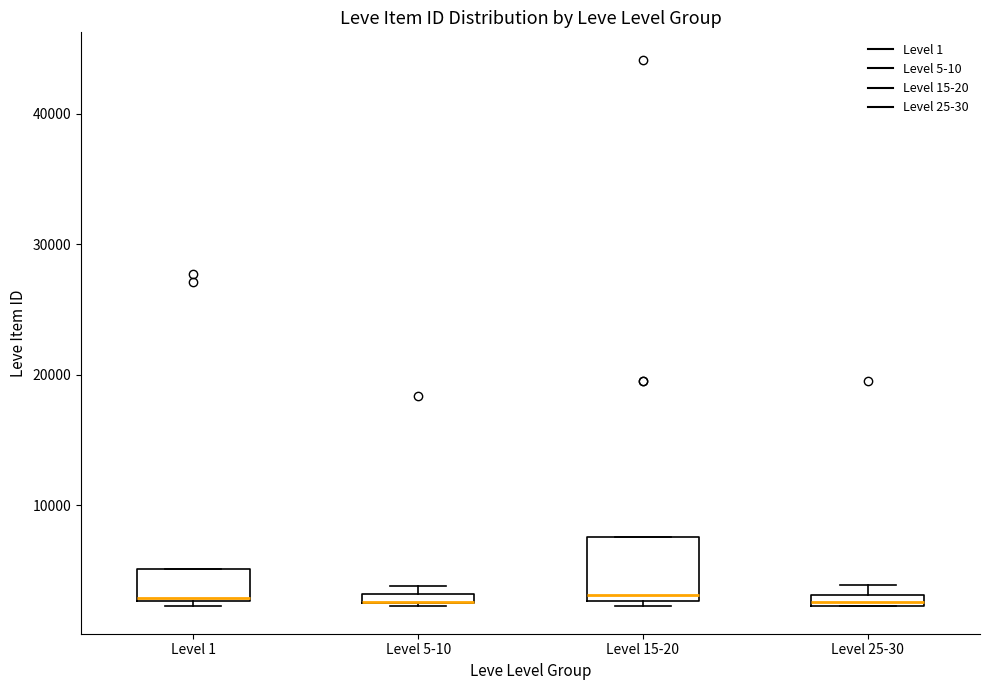

Where is the lower edge of the box for Level 5-10 on the y-axis? The values are not printed on the chart, so give them approximately, as read against the axis.

2000